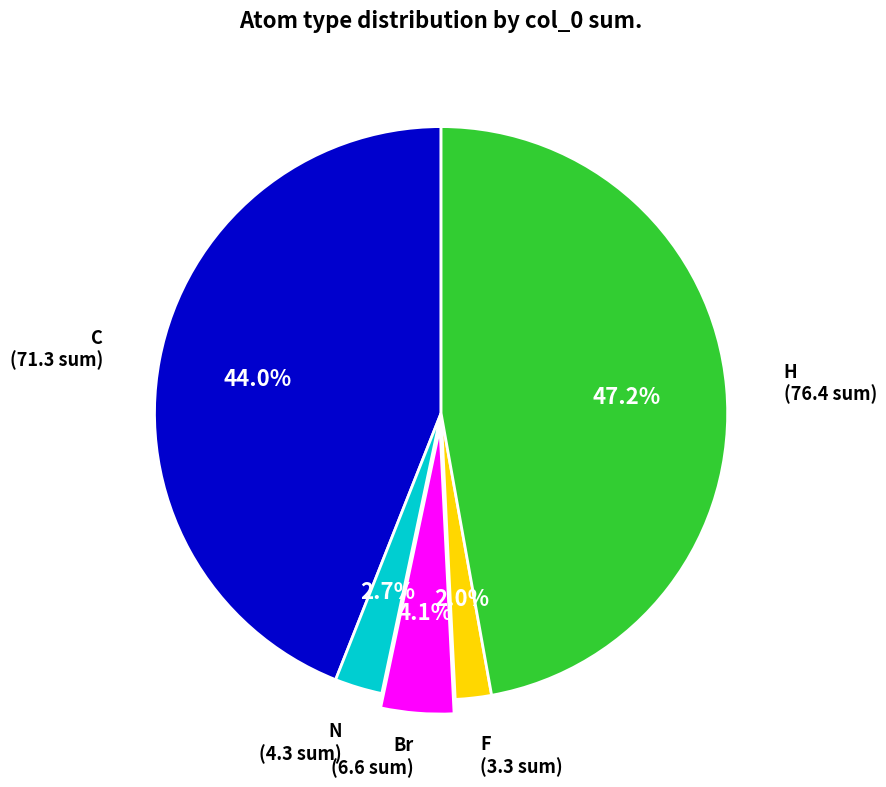

To the nearest percent, what portion does Br represent?

4%